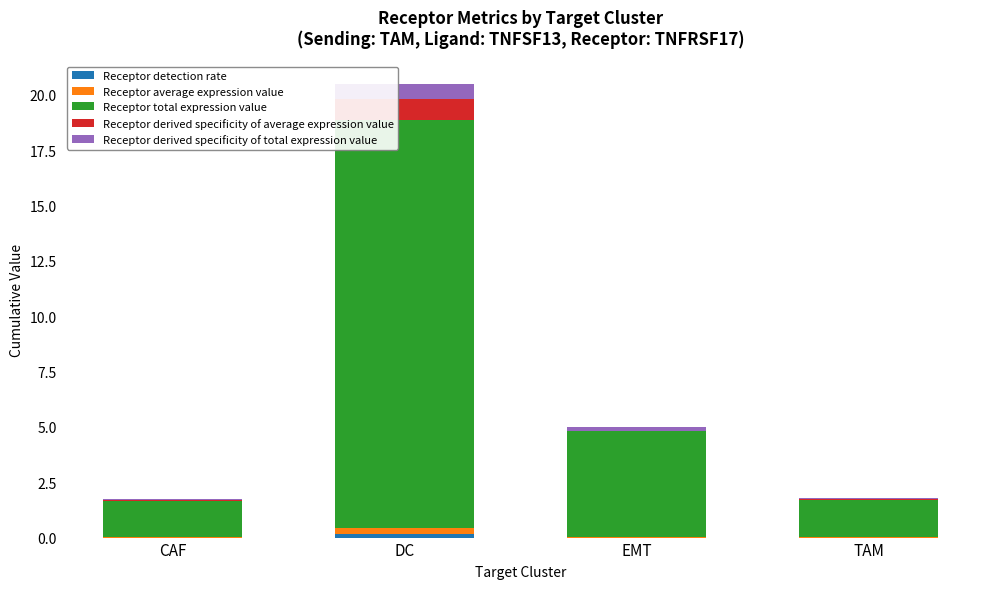

At which category is the sum across all series the highest?

DC